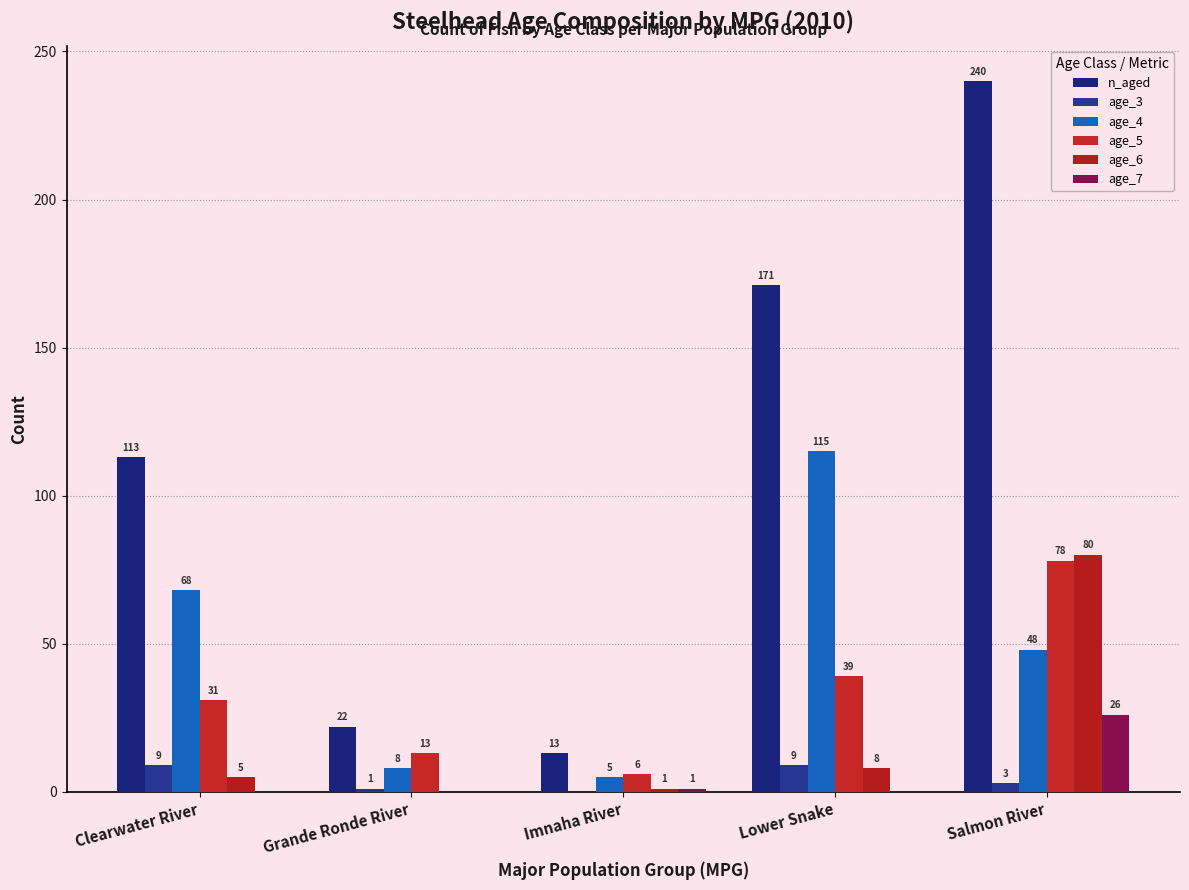

Reading right to left, what are all the values shown in this chart?

n_aged: 240	171	13	22	113
age_3: 3	9	0	1	9
age_4: 48	115	5	8	68
age_5: 78	39	6	13	31
age_6: 80	8	1	0	5
age_7: 26	0	1	0	0